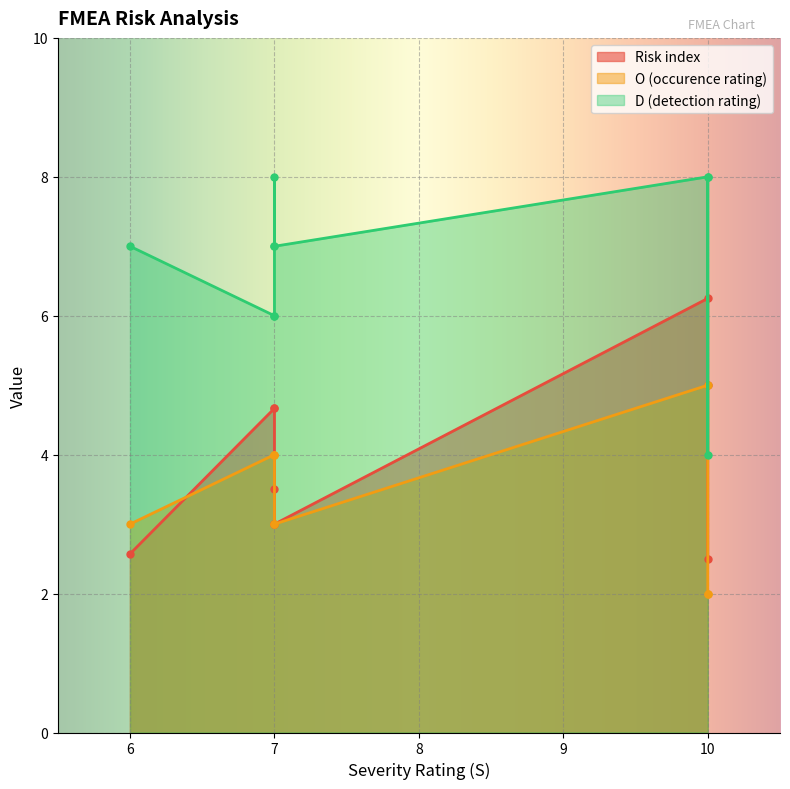

What is the value of the D (detection rating) point at the 2nd from the left?

8.0